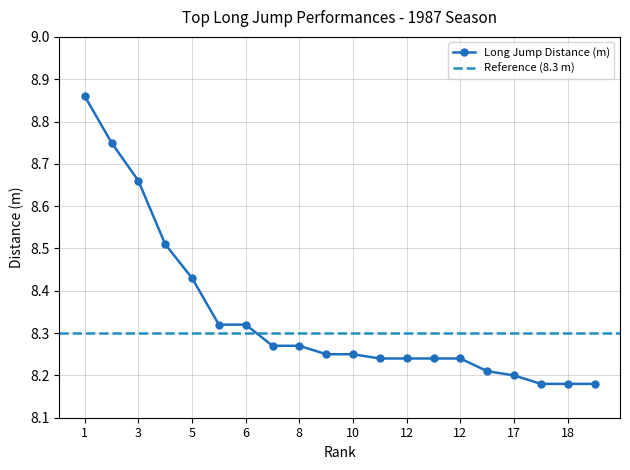

Does the chart have visible grid lines?

Yes